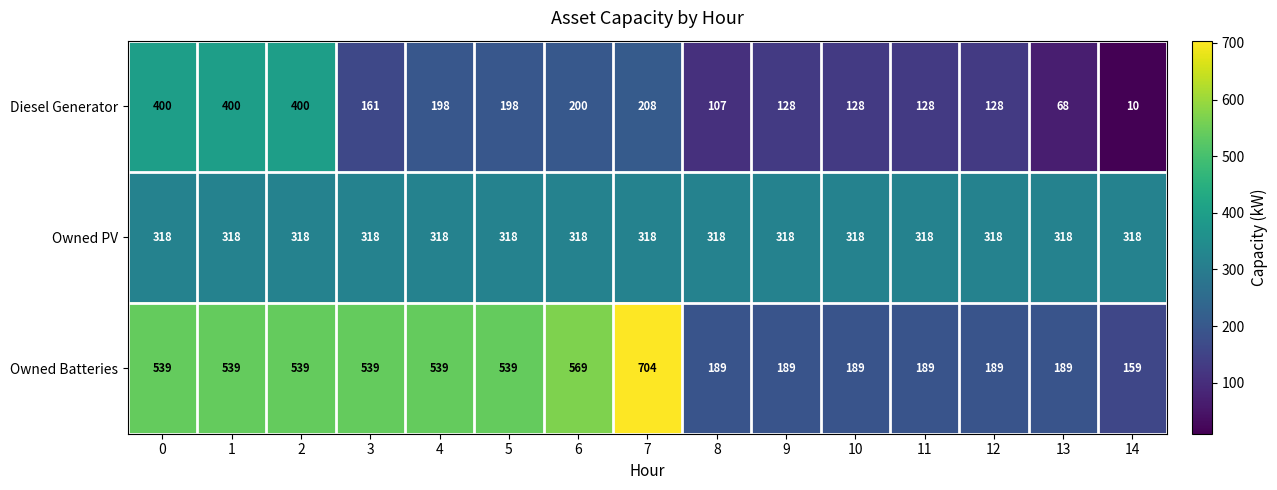

Which series has the widest spread of values?

Owned Batteries